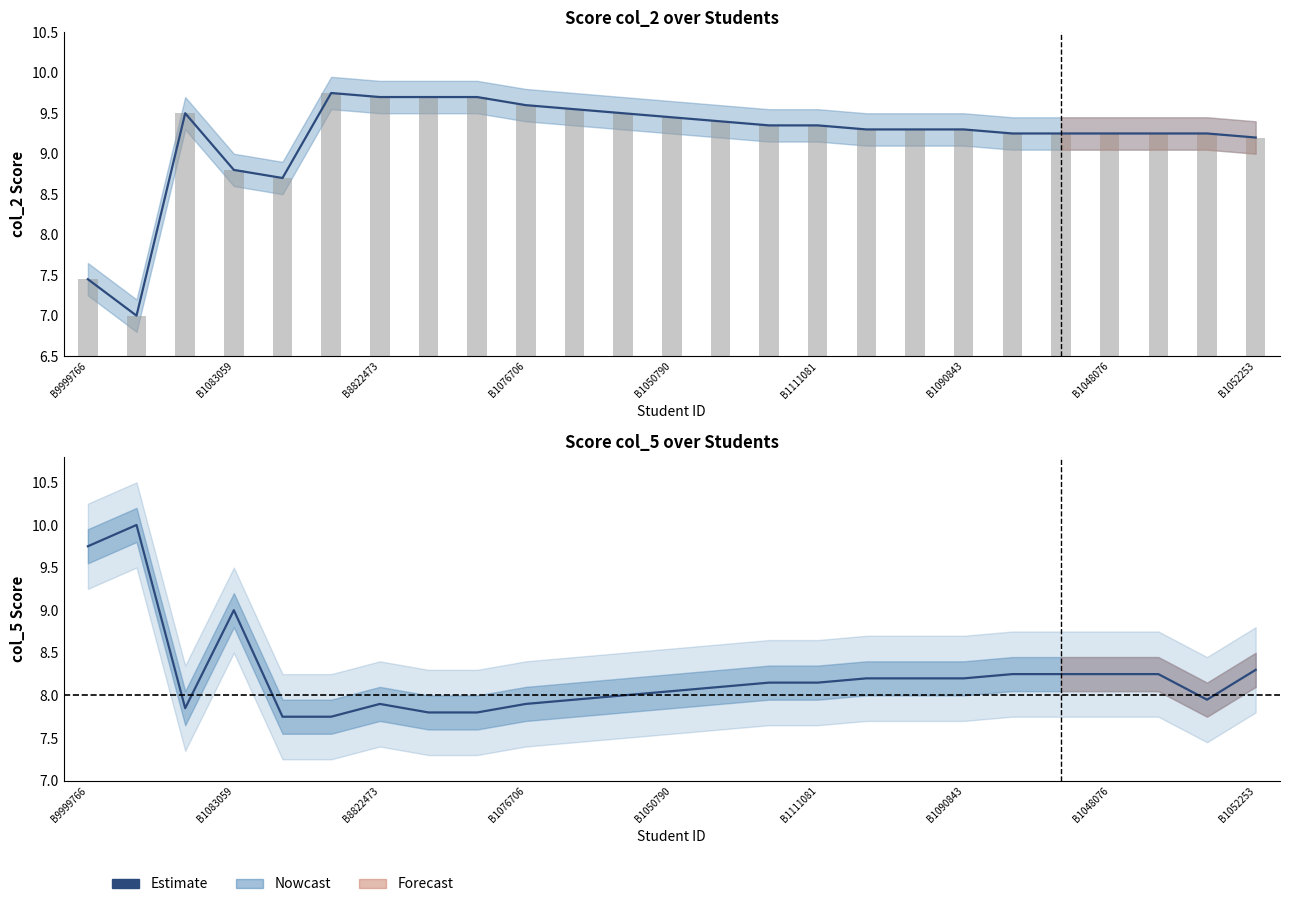

True or false: the data shows 8.2 at B1111081.

True